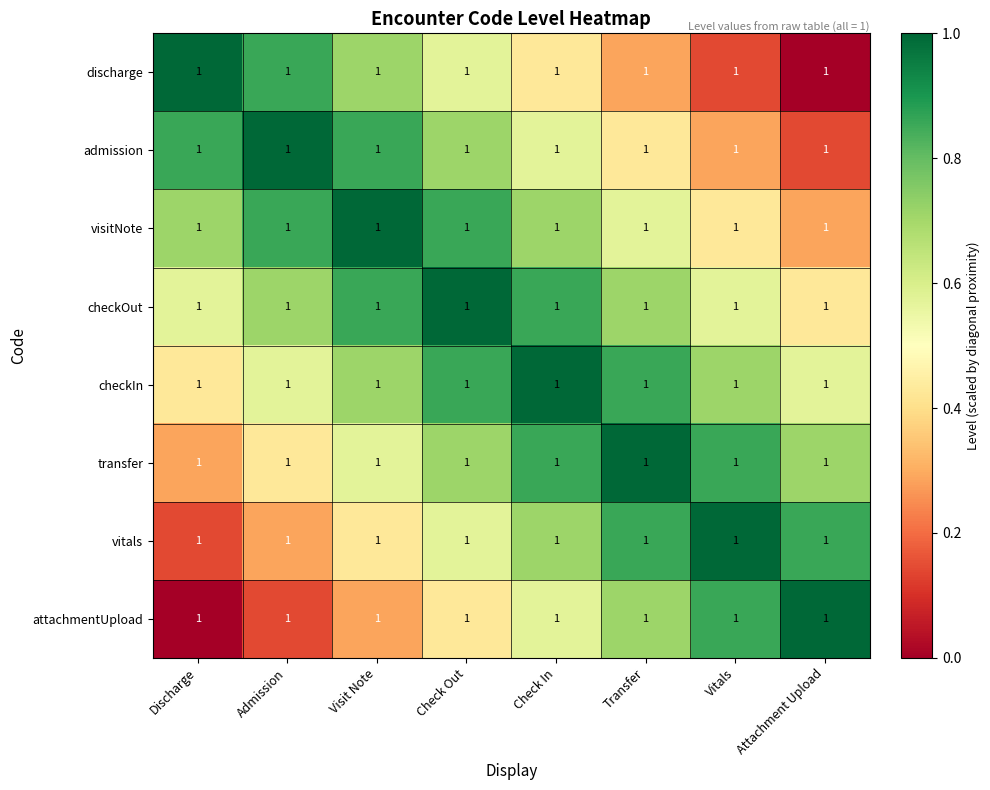

Is it true that checkOut equals 0.6 at Vitals?

True